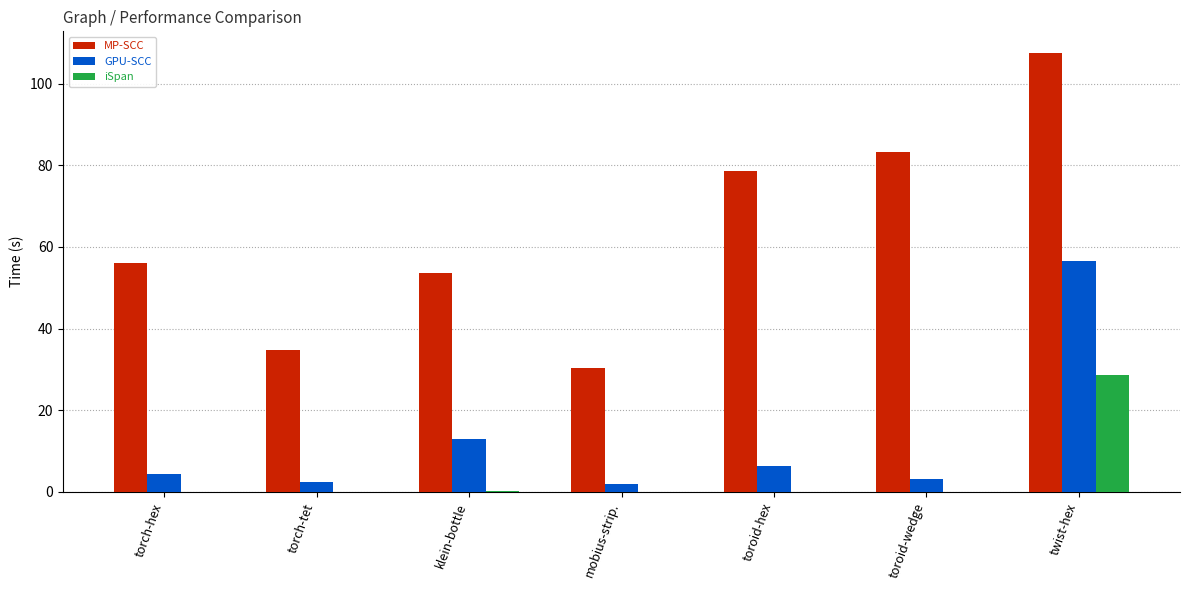

What is the approximate value of MP-SCC at mobius-strip.?

30.3